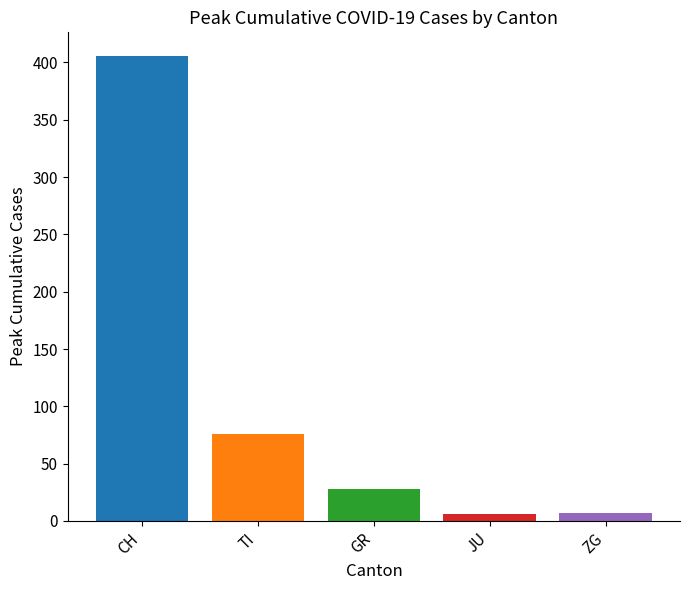

What is the change in value from TI to GR?

-48